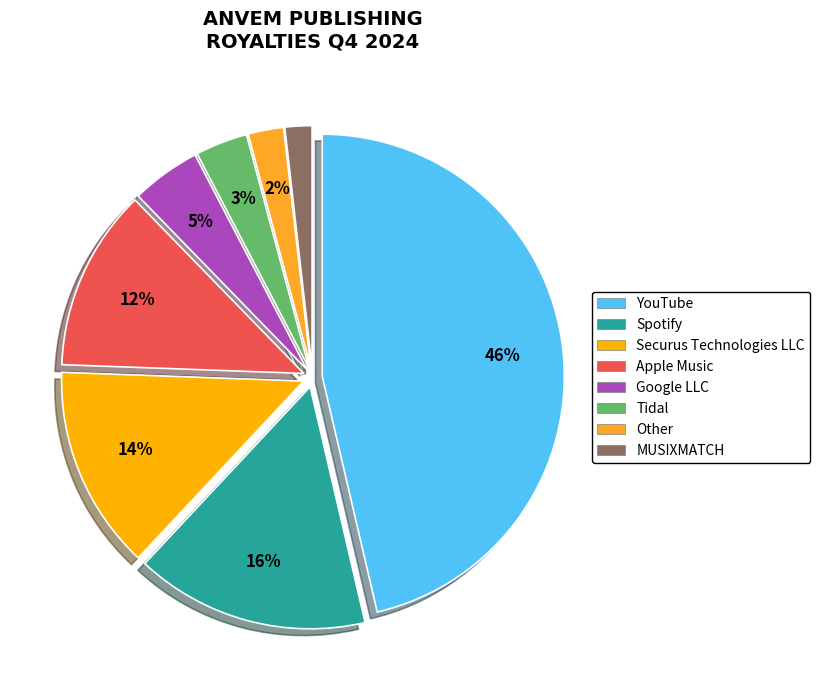

Which has a higher value, Tidal or Other?

Tidal